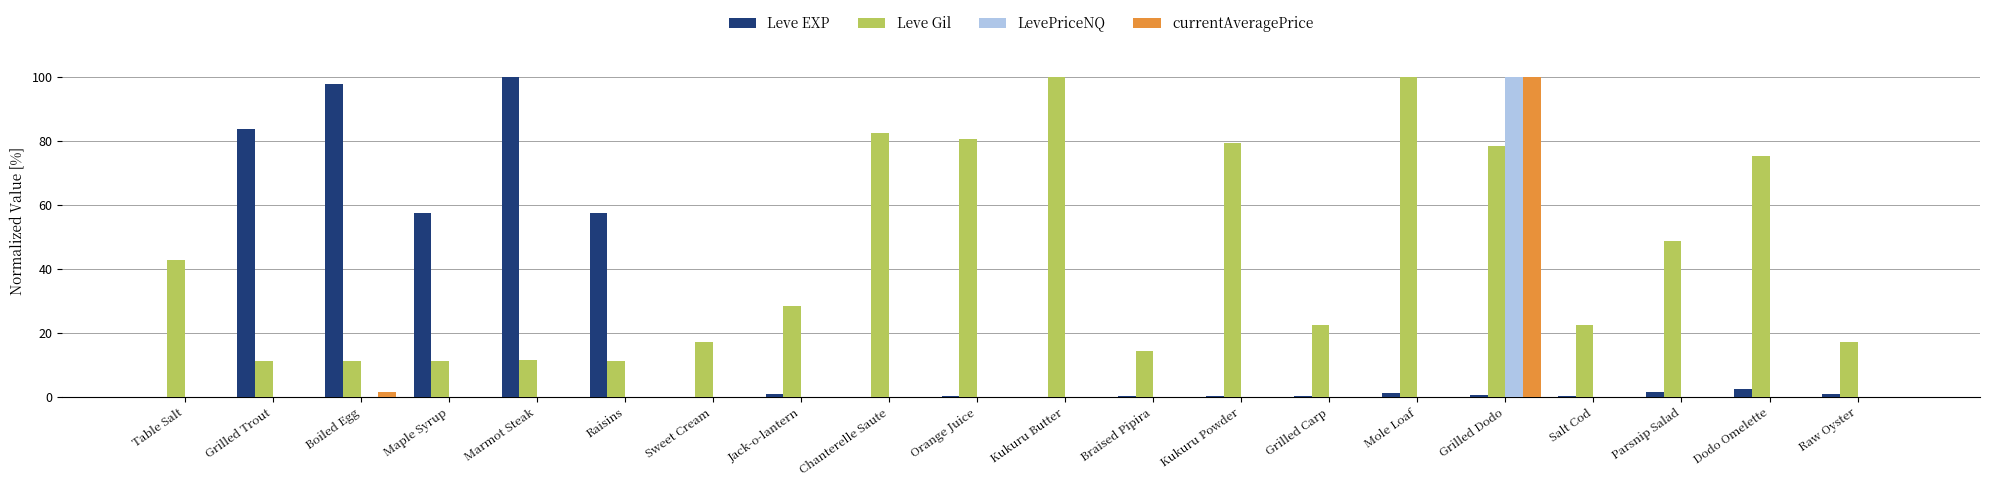

Which series changed the most between Chanterelle Saute and Grilled Dodo?

LevePriceNQ